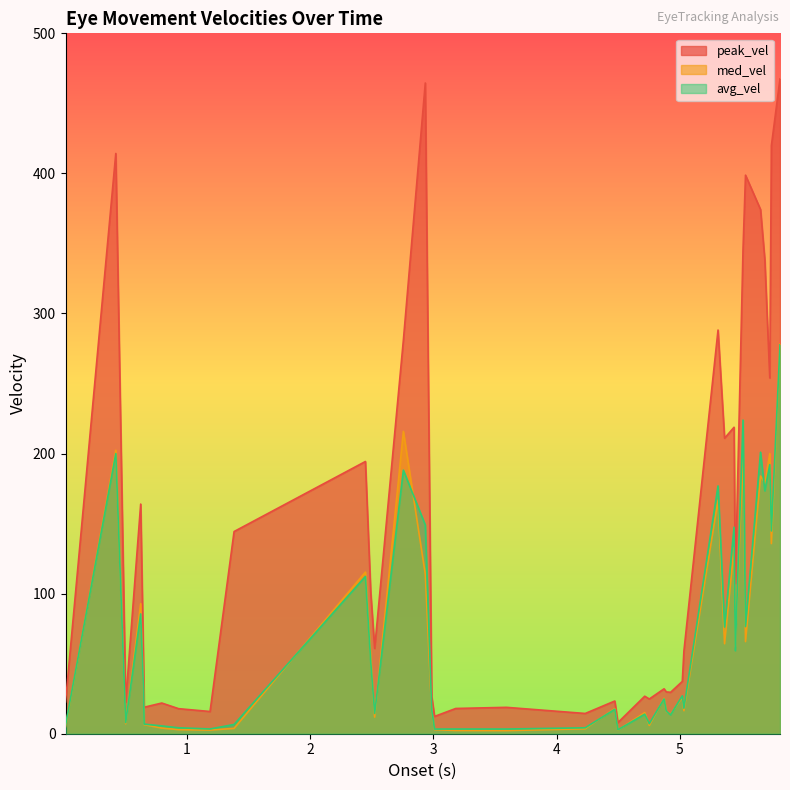

How many data points in avg_vel are above 24?

20